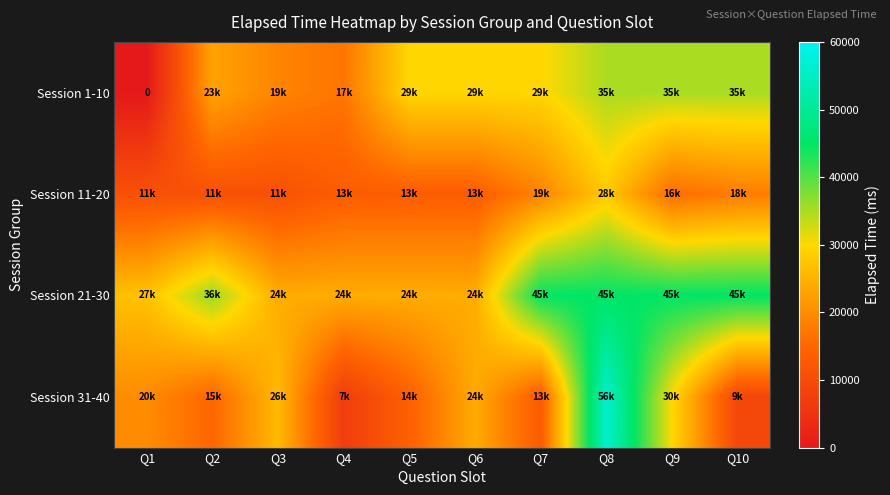

What is the total value across all series at Q7?

106666